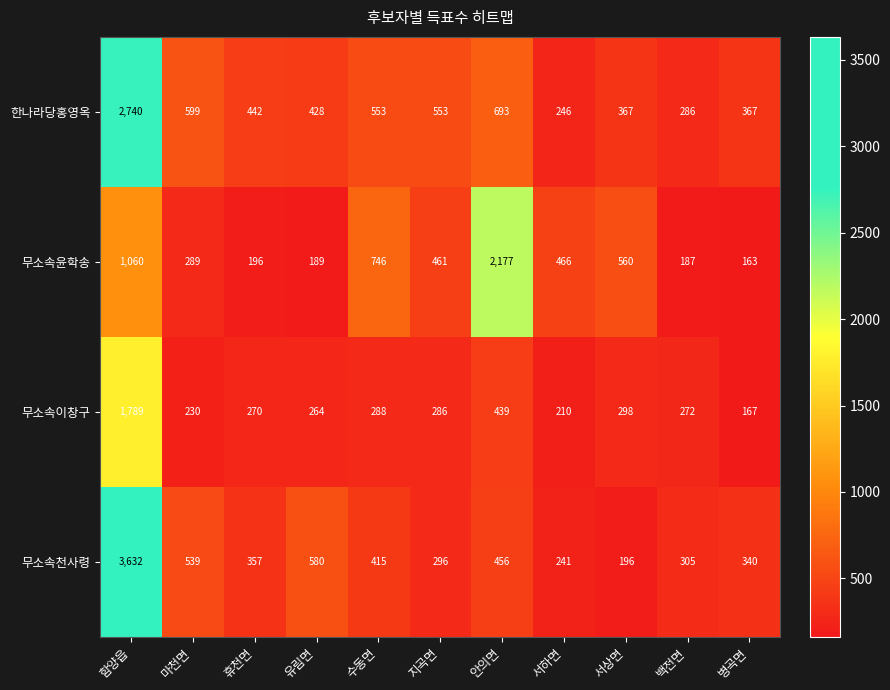

Which series has the largest range (max minus min)?

무소속천사령